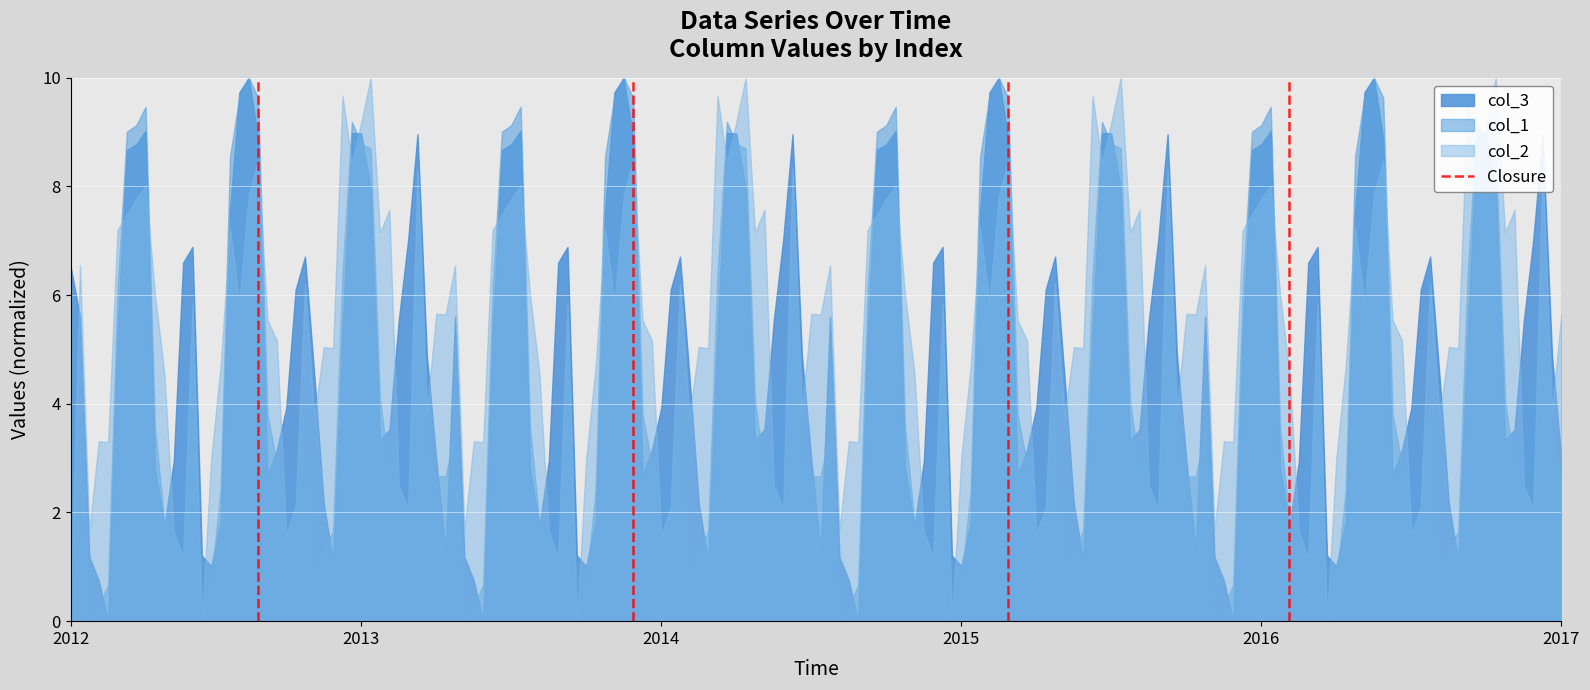

How many values are below 1?

1